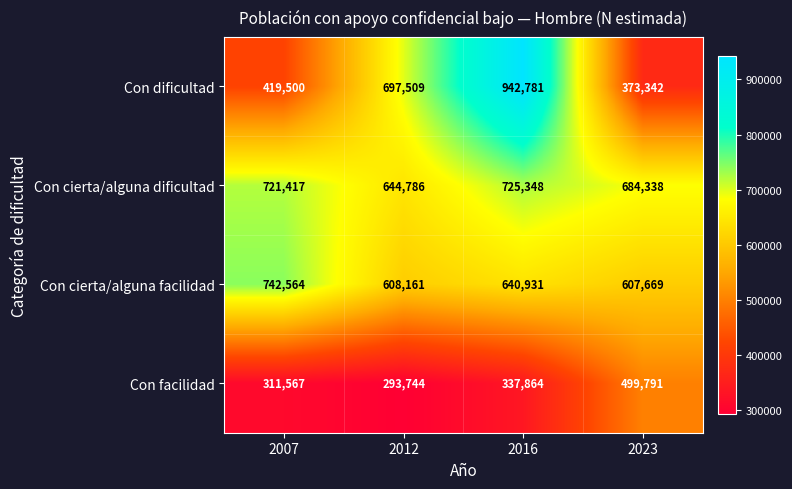

The value of Con facilidad at 2016 is 221530. True or false?

False